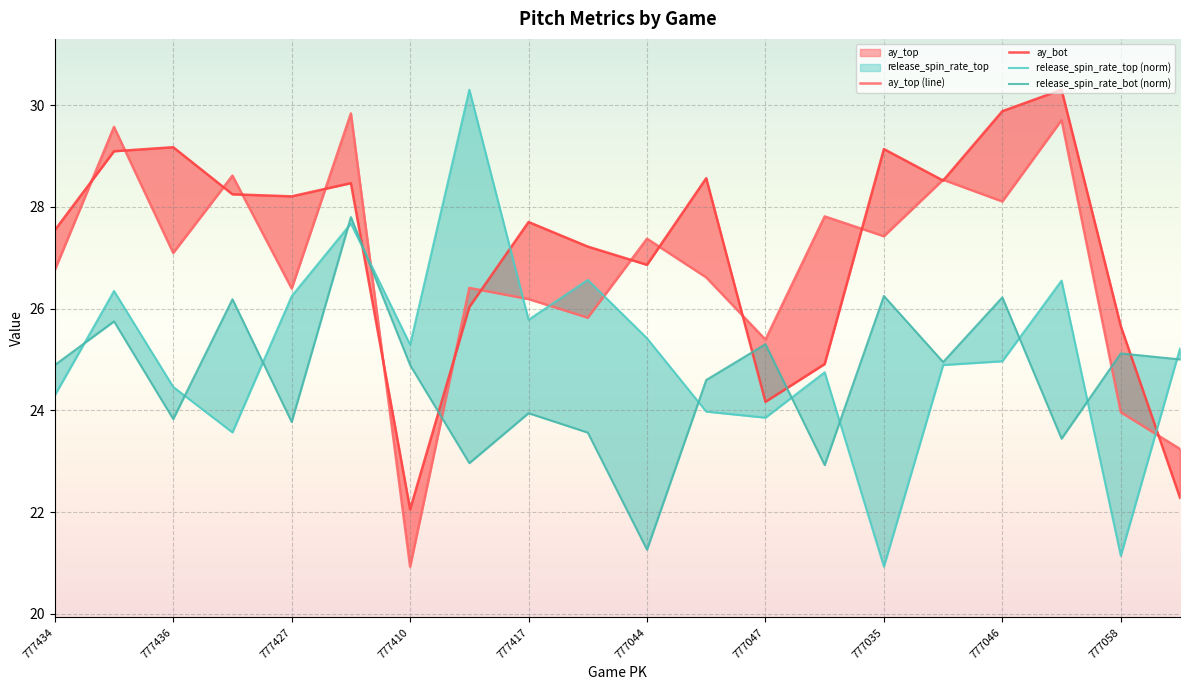

Read the release_spin_rate_top (norm) value at 777047.

23.9